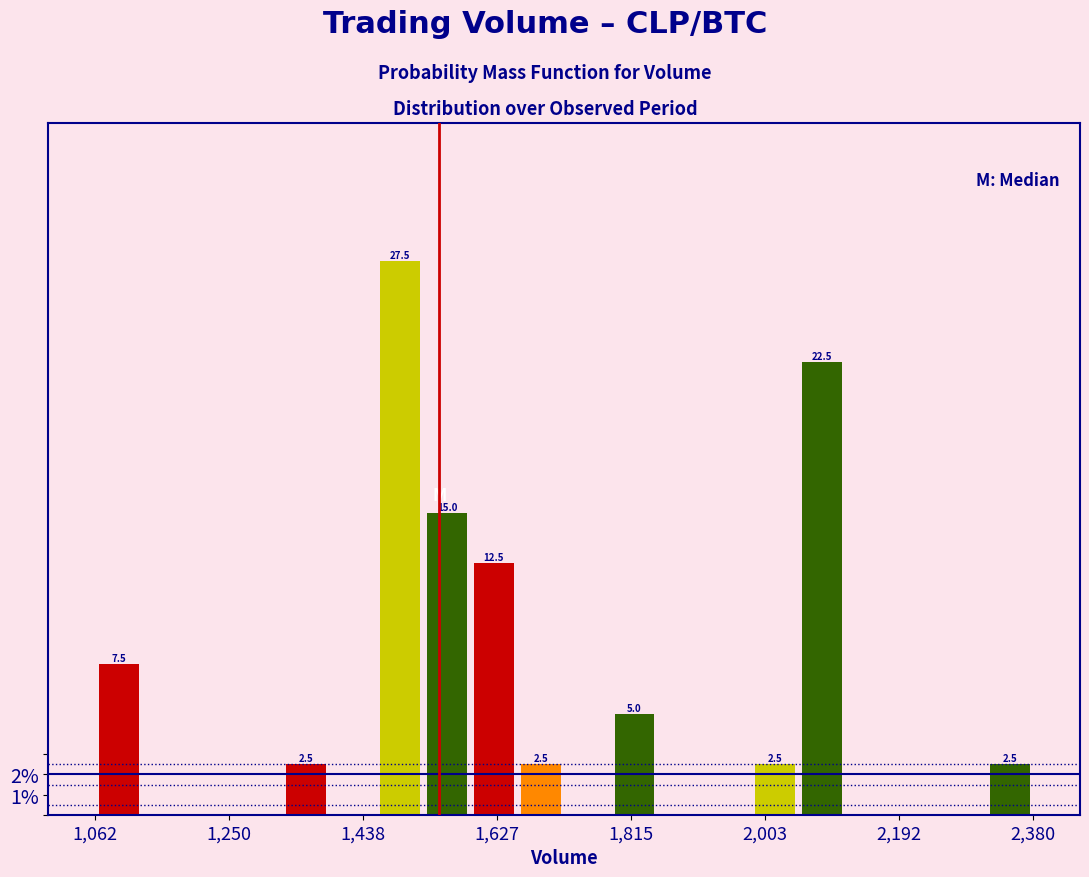

Read against the x-axis, roughly where is the centre of the tallest bar?

1500